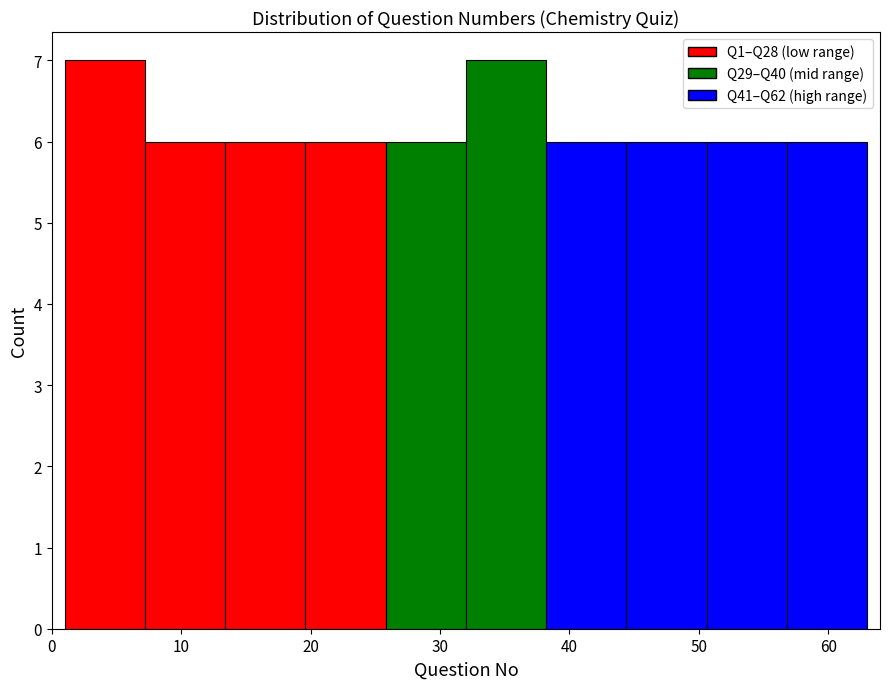

Reading left to right, transcribe this chart: for each bar, give the range it covers on the x-axis and its height. Neither the bar edges nor the heights are printed on the chart, so give them approximately, as read against the axes.

1.0 to 7.2: 7
7.2 to 13.4: 6
13.4 to 19.6: 6
19.6 to 25.8: 6
25.8 to 32.0: 6
32.0 to 38.2: 7
38.2 to 44.4: 6
44.4 to 50.6: 6
50.6 to 56.8: 6
56.8 to 63.0: 6